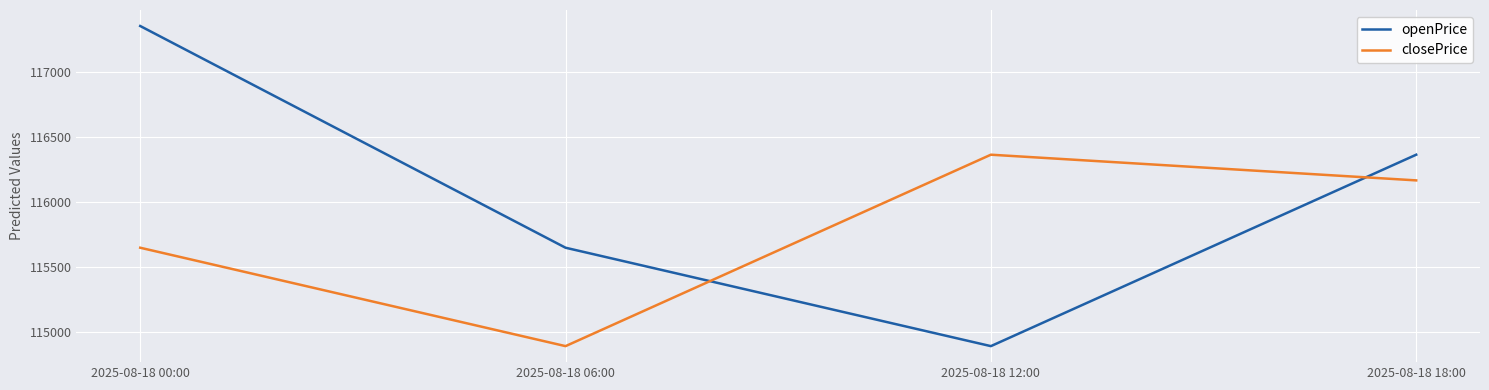

Rank the series by their maximum value, from highest to lowest.

openPrice, closePrice